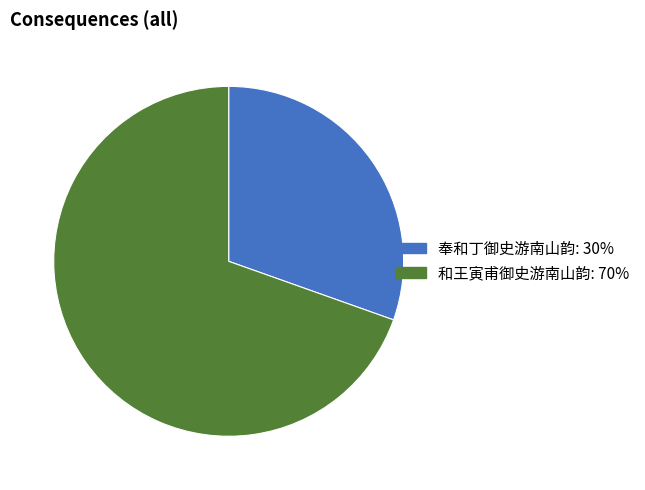

Is 和王寅甫御史游南山韵 the majority of the pie?

Yes